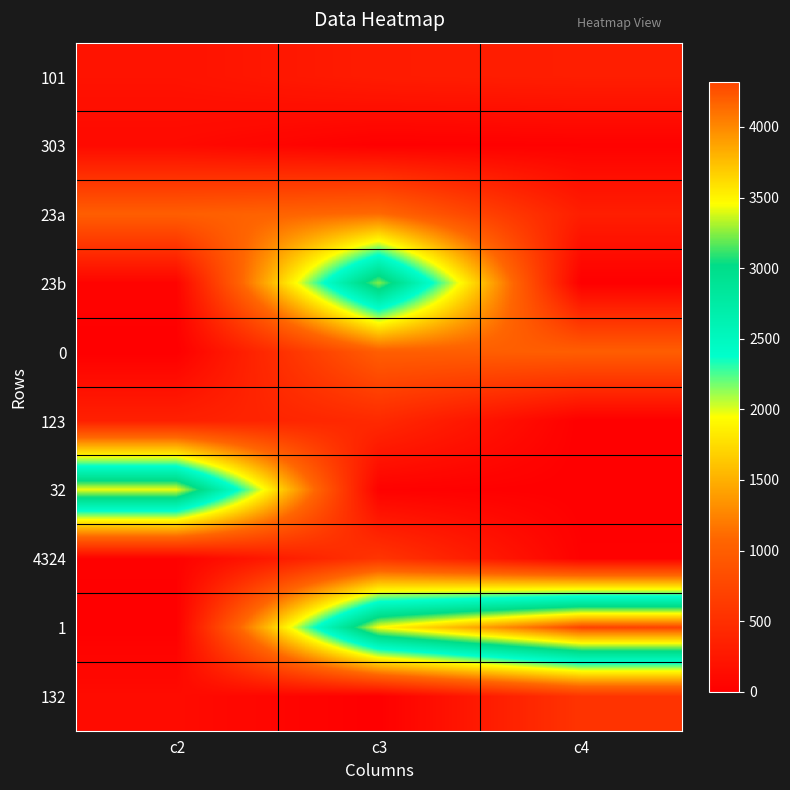

Reading left to right, transcribe all the data shown in this chart.

101: c2=205	c3=300	c4=324
303: c2=111	c3=6	c4=23
23a: c2=1000	c3=1112	c4=324
23b: c2=45	c3=3242	c4=1
0: c2=0	c3=999	c4=999
123: c2=345	c3=445	c4=0
32: c2=3424	c3=23	c4=3
4324: c2=23	c3=566	c4=21
1: c2=2	c3=3456	c4=4321
132: c2=123	c3=4	c4=556